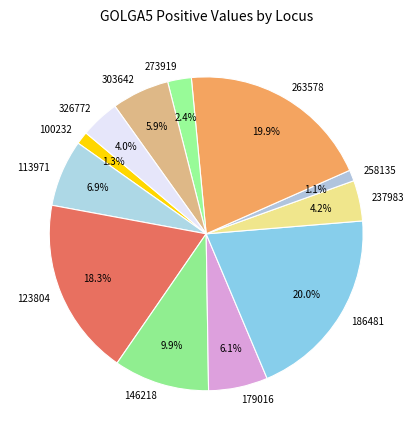

Combined, do 186481 and 258135 account for over 50%?

No